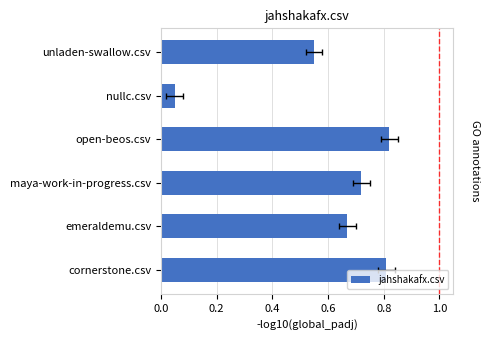

How many bars are there in total?

6